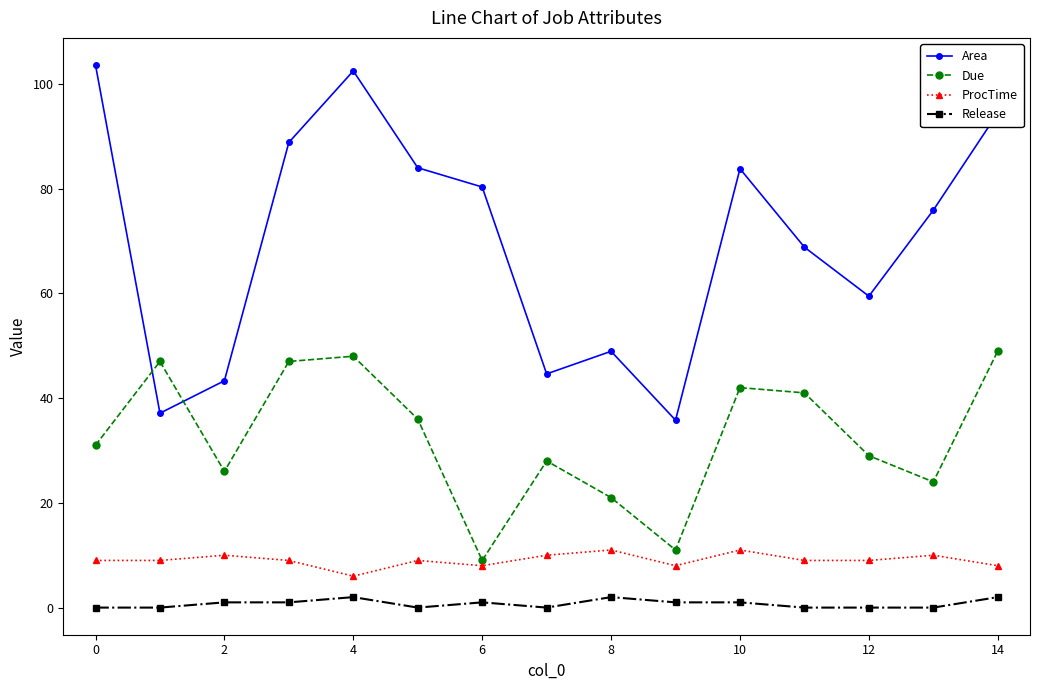

Which series has the widest spread of values?

Area